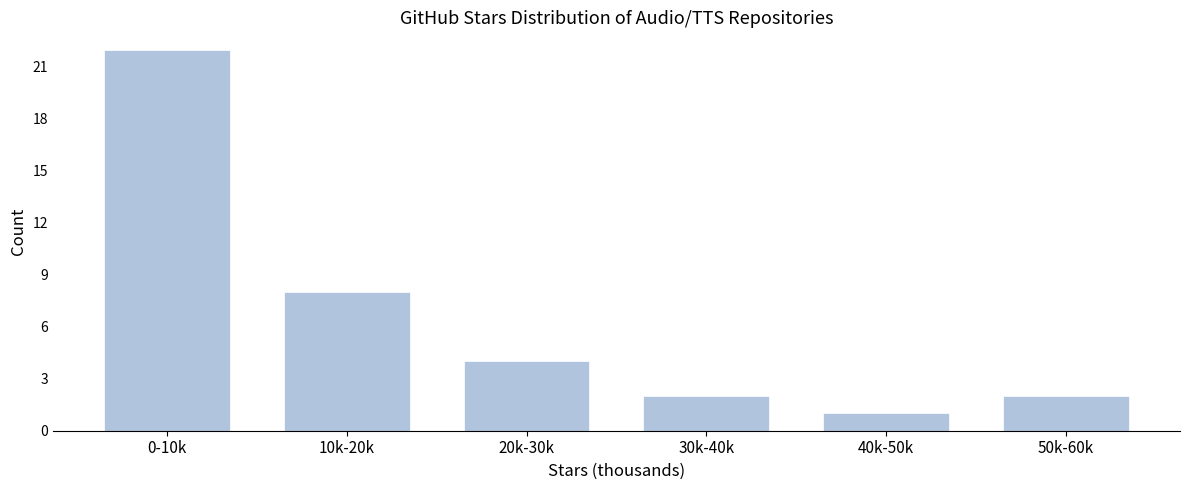

Reading right to left, extract all data points from this chart.

2	1	2	4	8	22